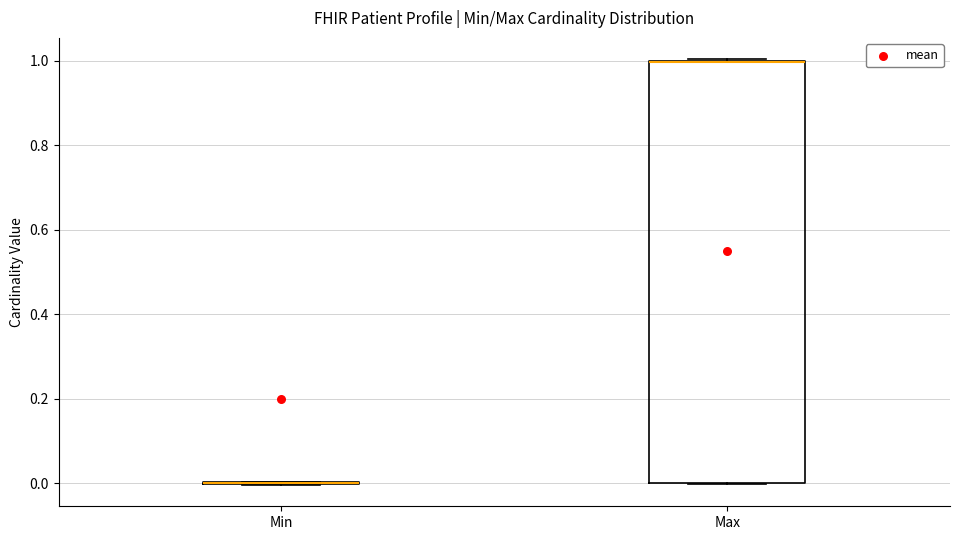

Reading left to right, read every box against the y-axis: the position of its median line, the range the box covers, and the ends of its whiskers. The values are not printed on the chart, so give them approximately, as read against the axis.

Min: box collapsed to a line at 0, whiskers 0 to 0
Max: median 1 (drawn on the box's upper edge), box 0 to 1, whiskers 0 to 1